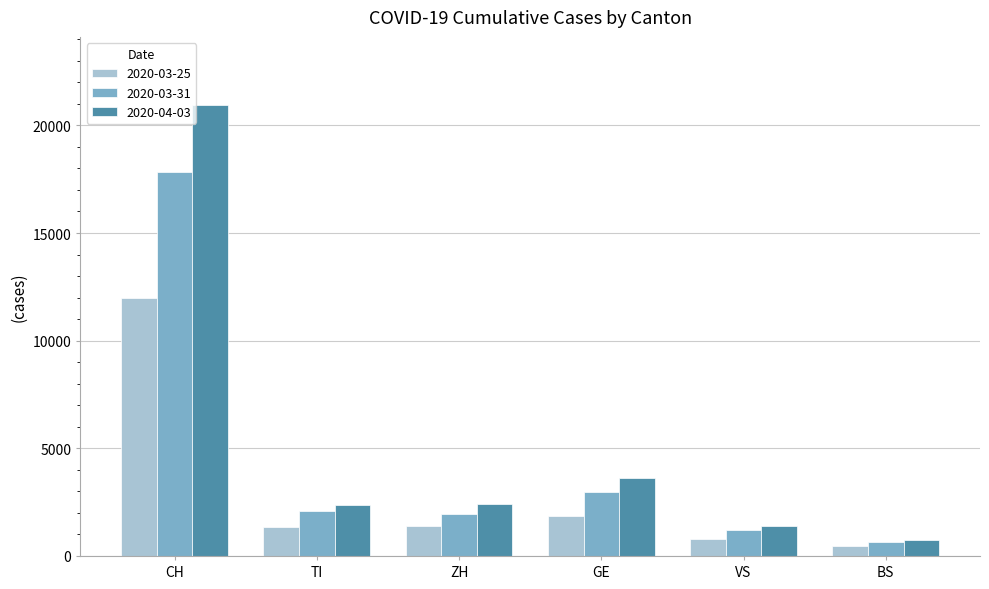

Which series has the largest range (max minus min)?

2020-04-03